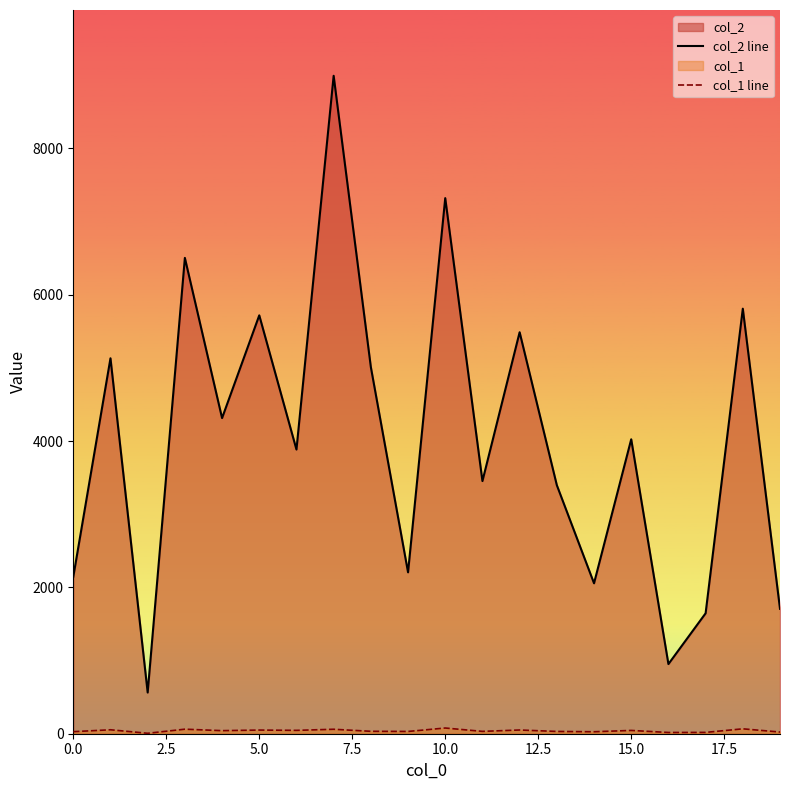

Which series has the widest spread of values?

col_2 line